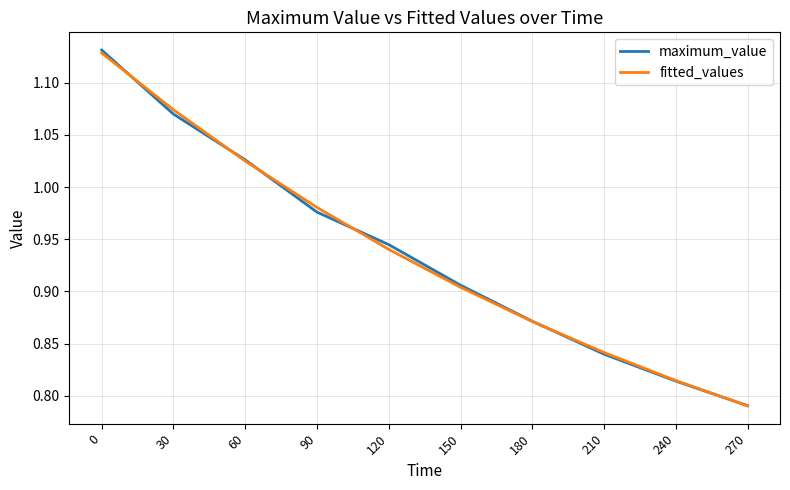

Does the chart have visible grid lines?

Yes